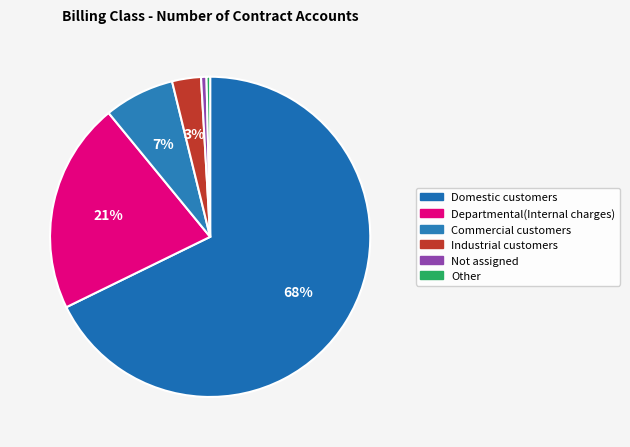

To the nearest percent, what is the average slice percentage?

17%